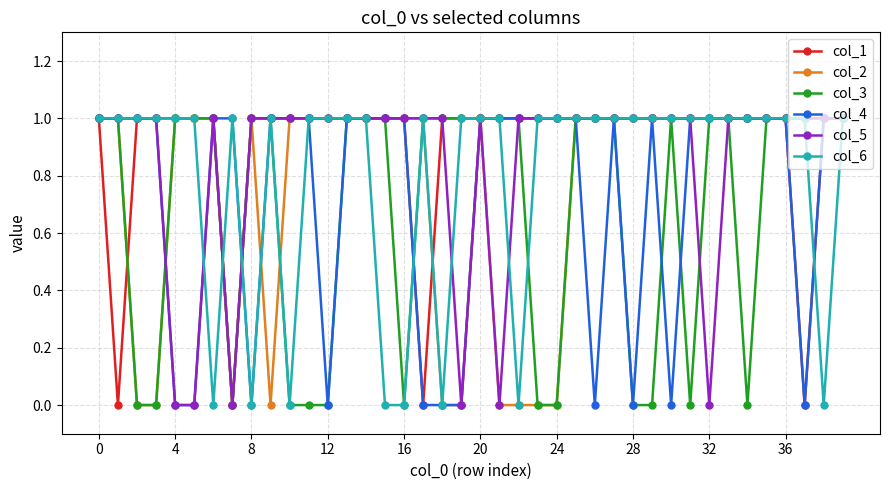

Count the col_5 values in the range 1 to 2.

34